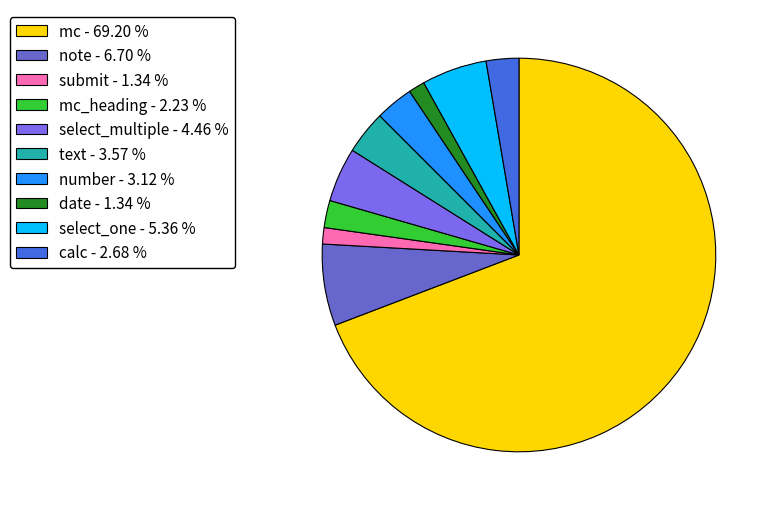

Combined, do select_one - 5.36 % and submit - 1.34 % account for over 50%?

No